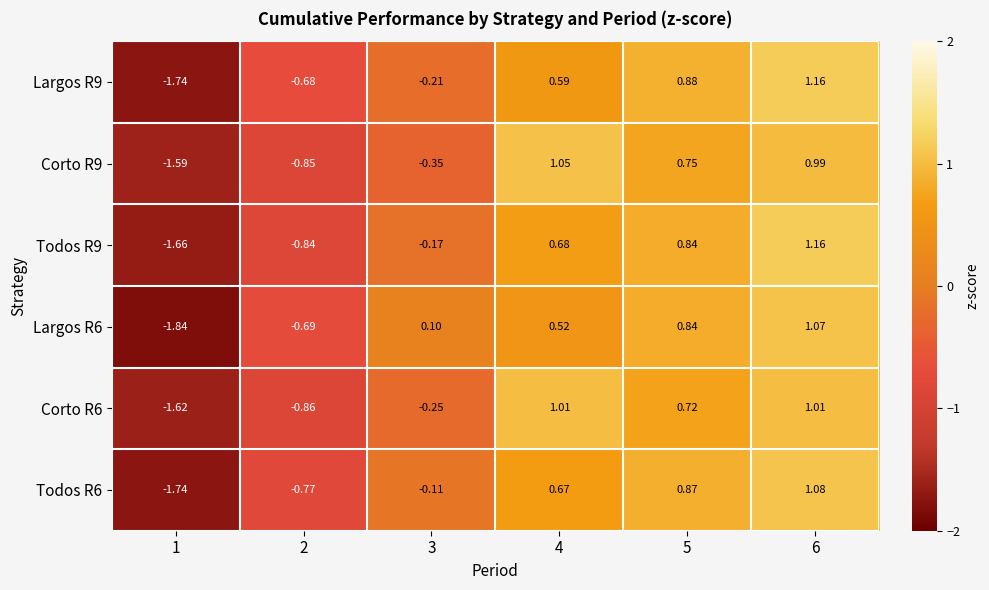

Is the value of Corto R6 at 4 greater than the value of Todos R6 at 6?

No